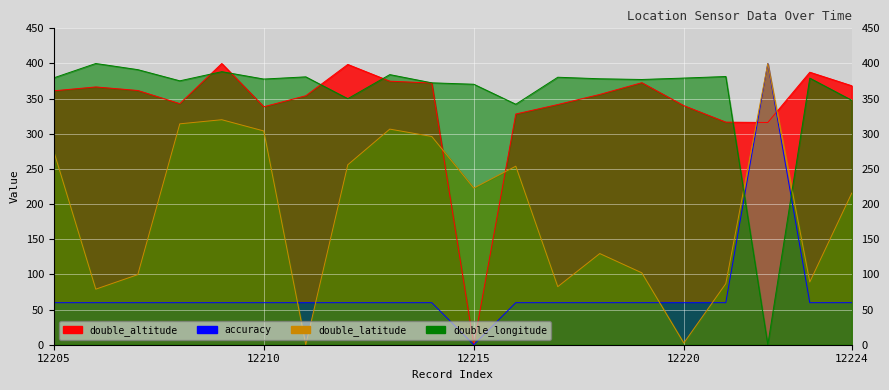

Which series has the largest total across all categories?

double_longitude